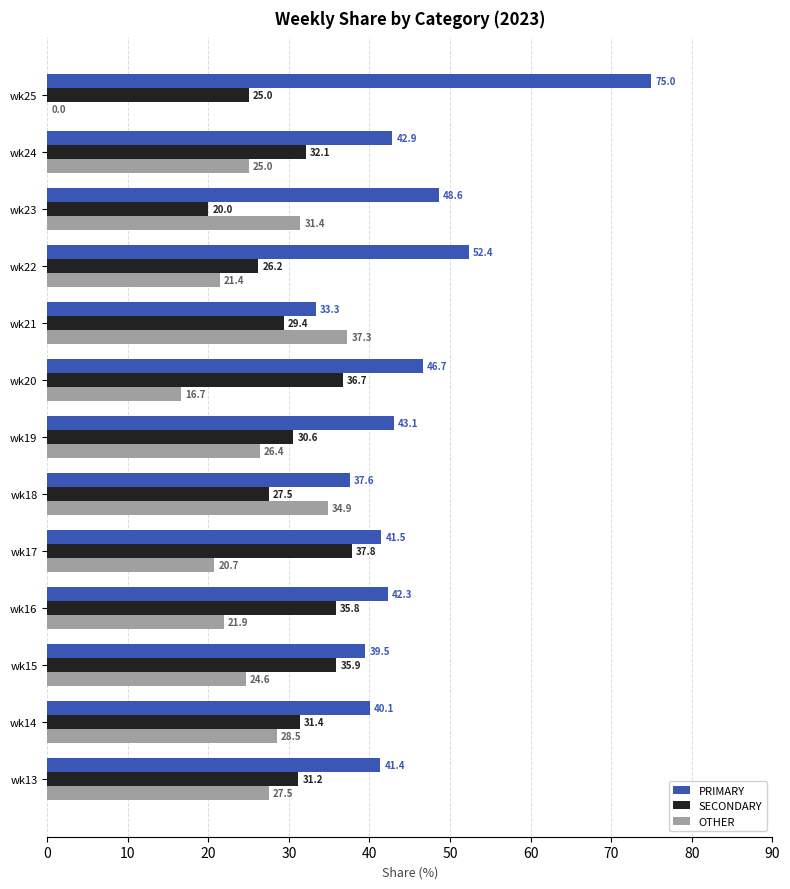

What is the greatest value displayed?

75.0